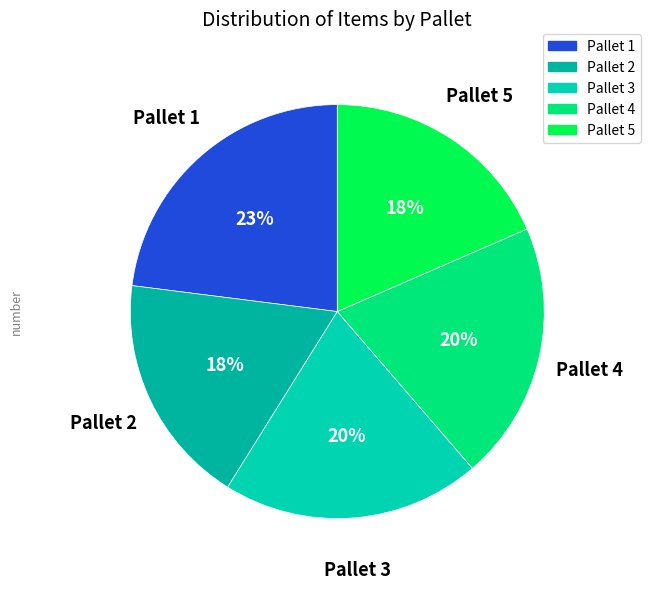

To the nearest percent, what portion does Pallet 5 represent?

18%